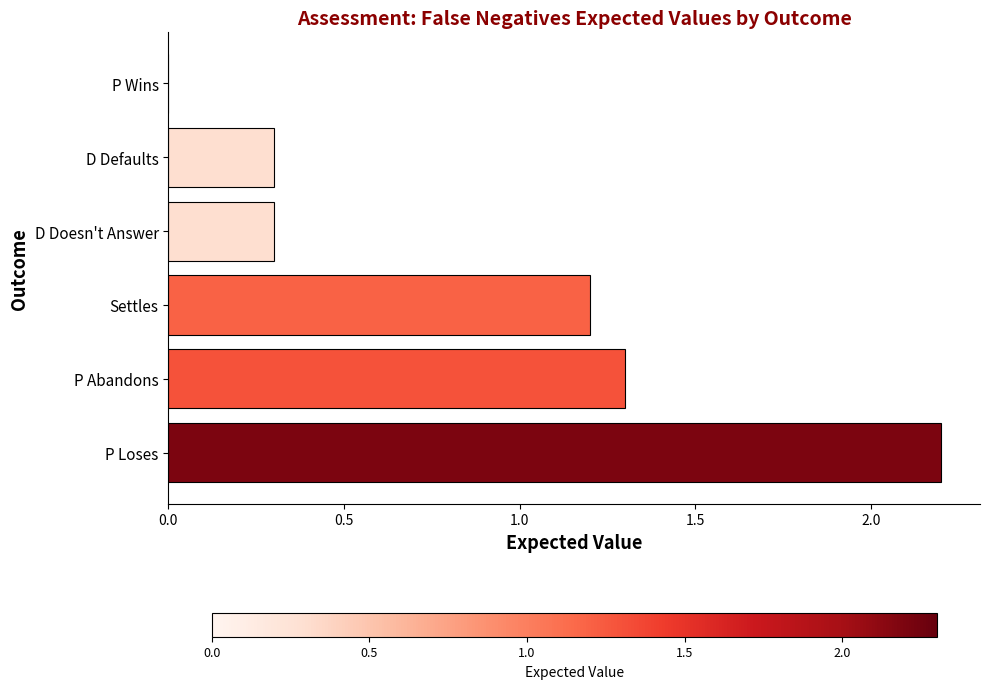

Count the number of values greater than 1.

3